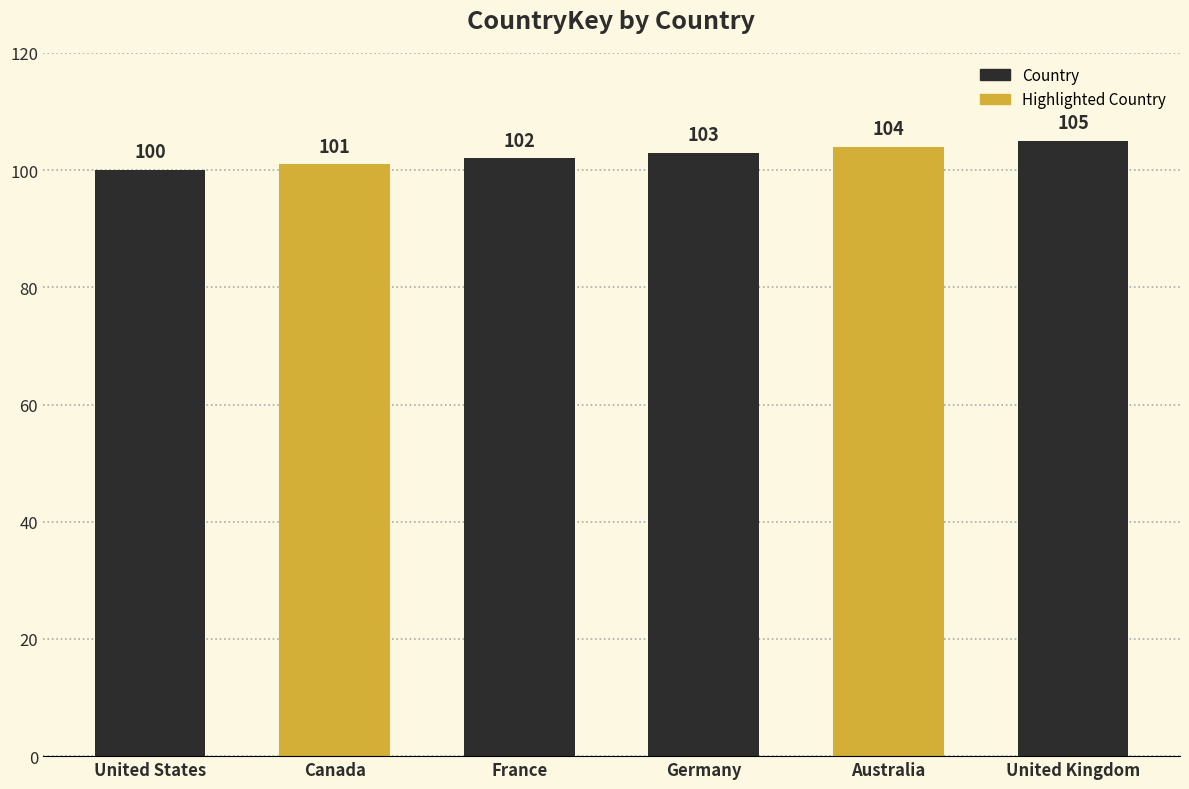

The value at Canada is 101. True or false?

True